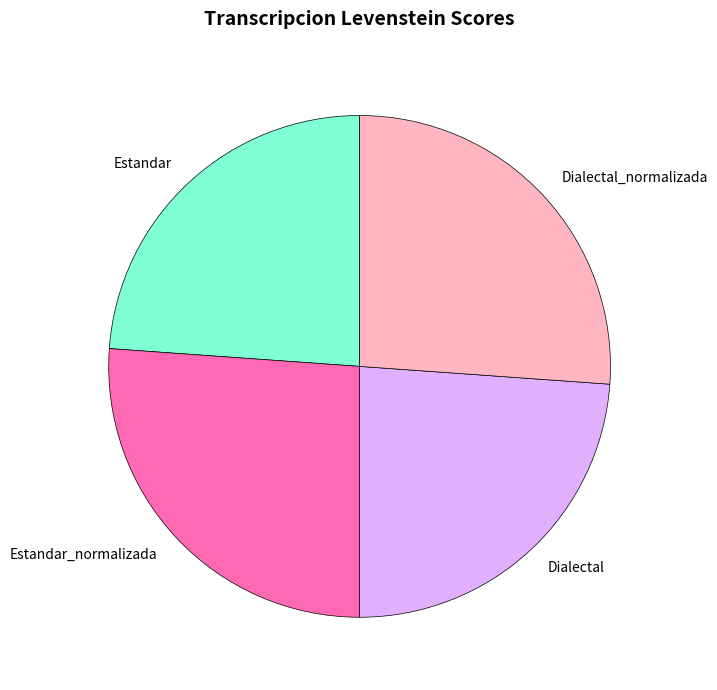

Which has a higher value, Dialectal_normalizada or Dialectal?

Dialectal_normalizada